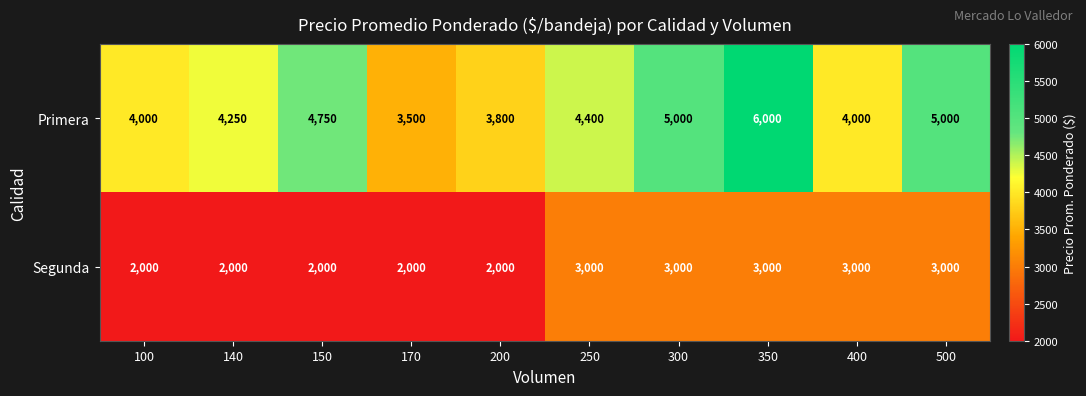

What is the total value across all series at 170?

5500